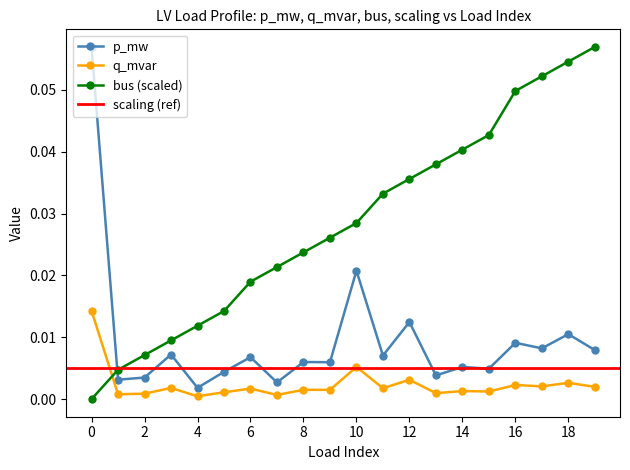

At how many categories does at least one series exceed 0?

20